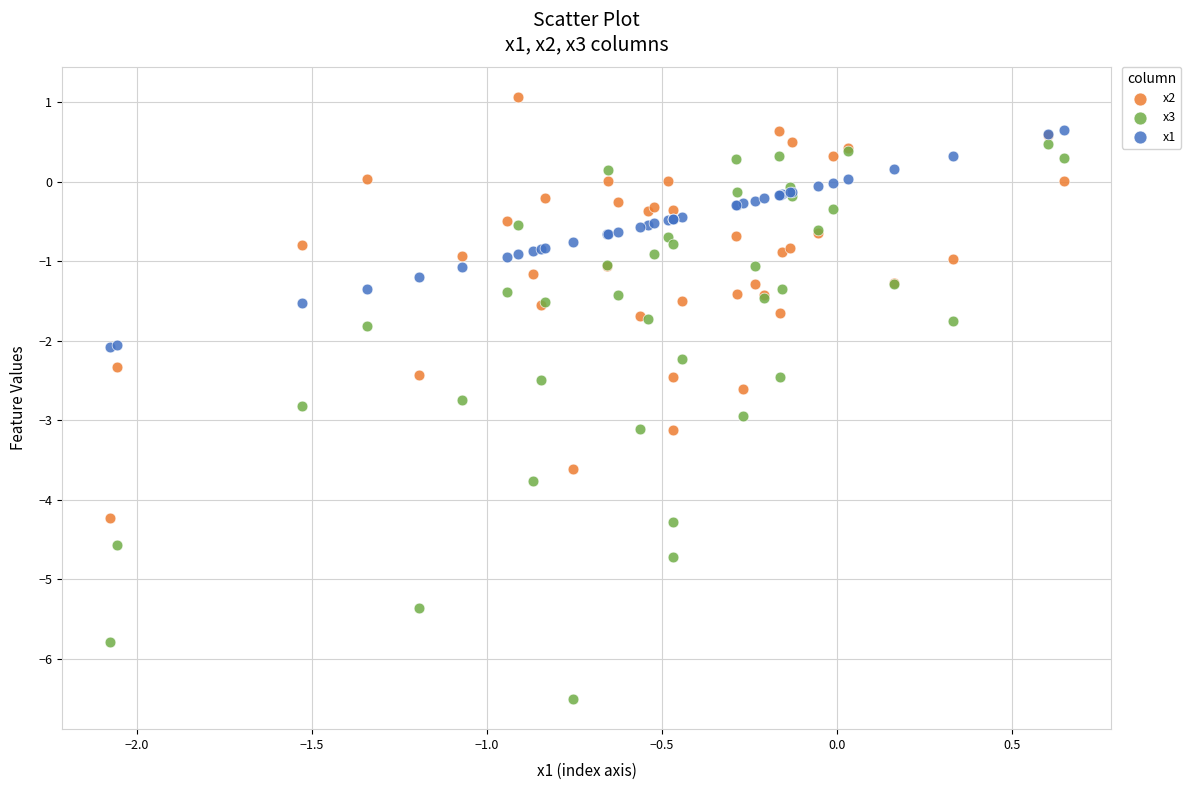

Which series has the widest spread of Y values?

x3